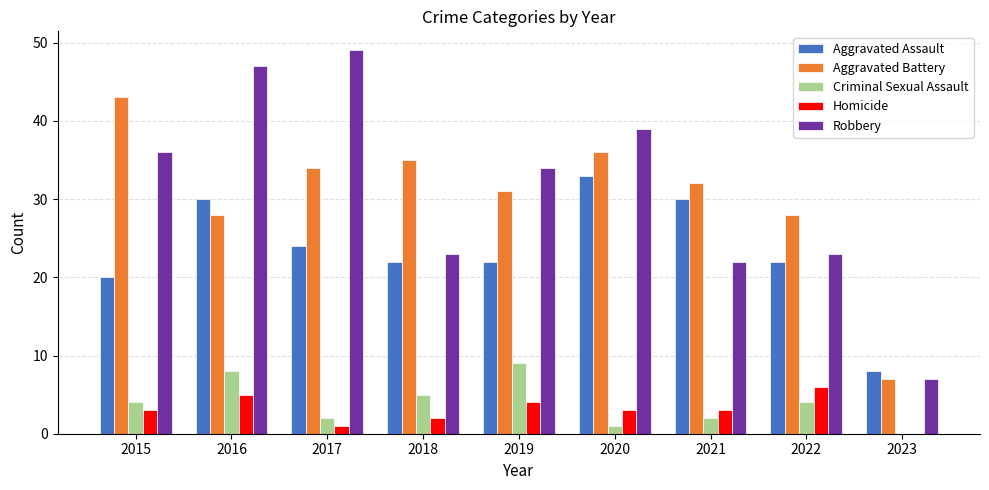

What value does the Aggravated Assault series have at 2016?

30